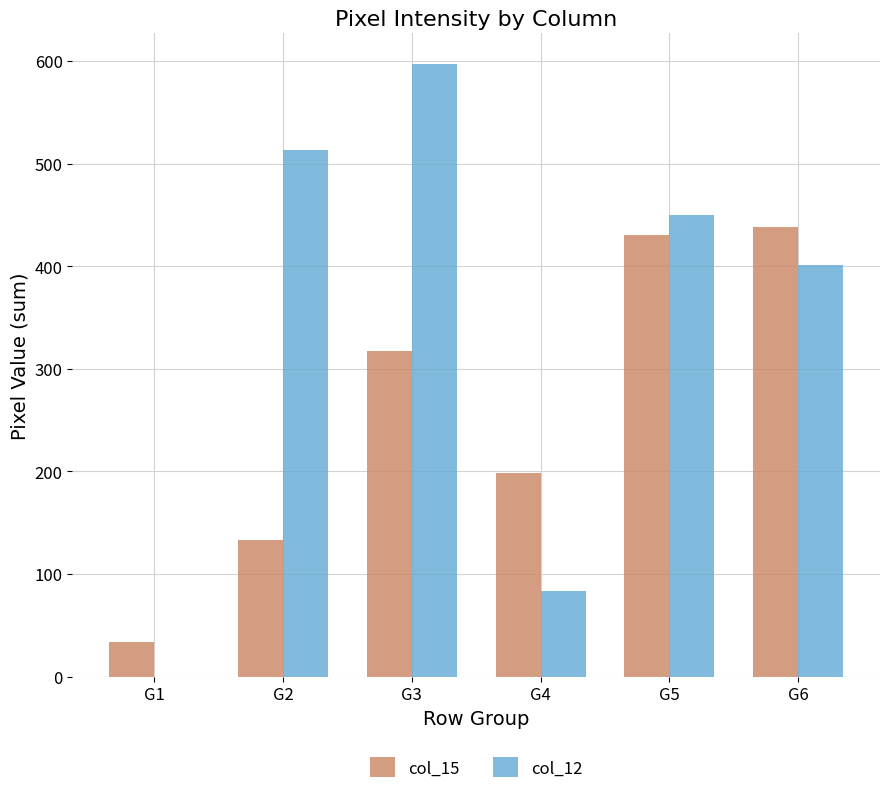

Is it true that col_12 equals 0 at G1?

True